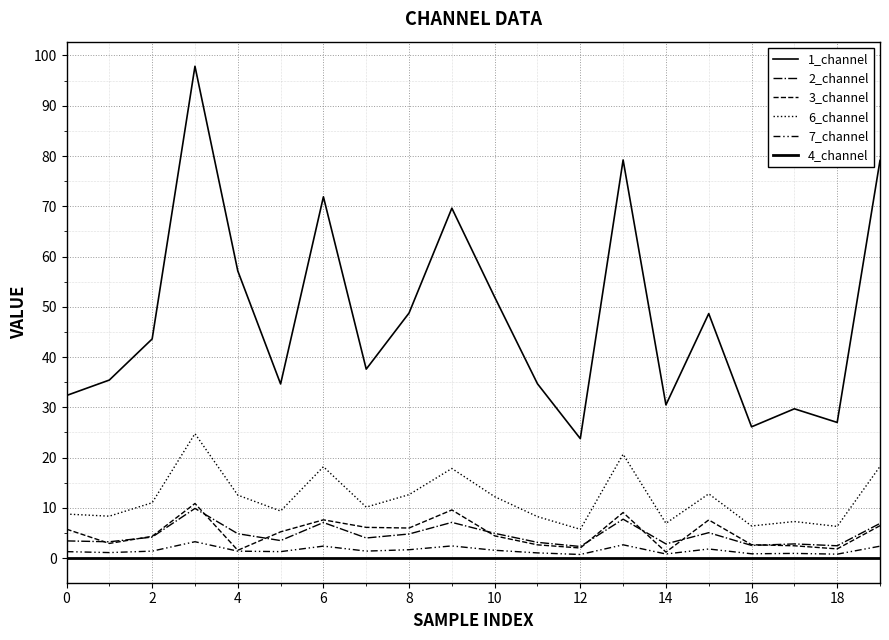

Which series has the largest range (max minus min)?

1_channel